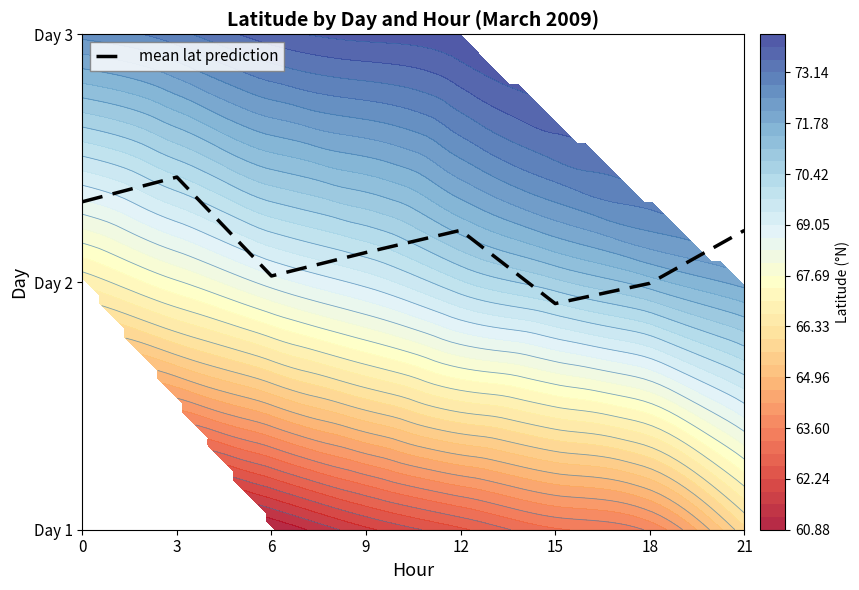

What is the change in value from 3 to 18?

-0.4